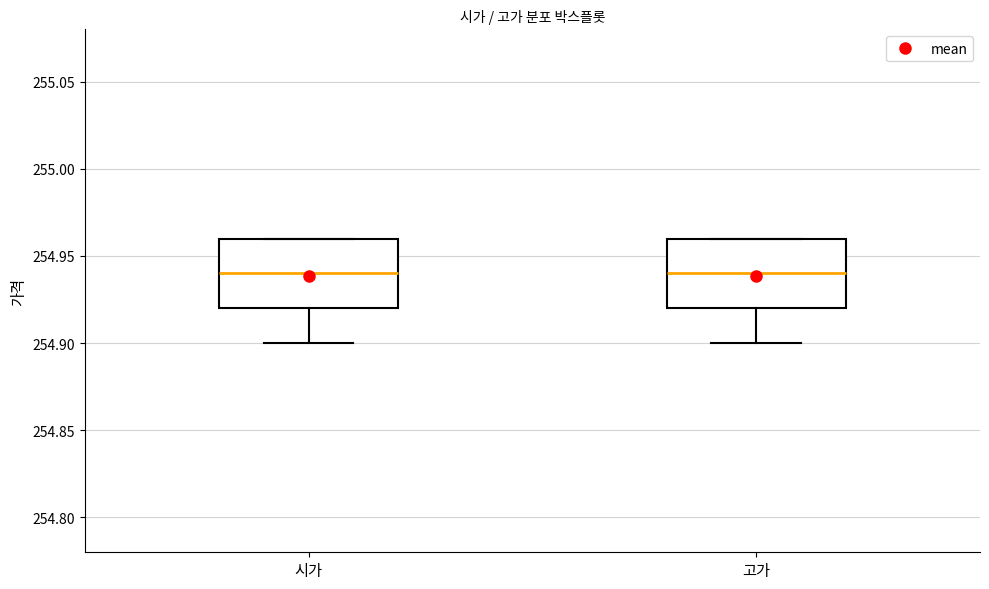

Reading left to right, read every box against the y-axis: the position of its median line, the range the box covers, and the ends of its whiskers. The values are not printed on the chart, so give them approximately, as read against the axis.

시가: median 254.94, box 254.92 to 254.96, whiskers 254.90 to 254.96
고가: median 254.94, box 254.92 to 254.96, whiskers 254.90 to 254.96